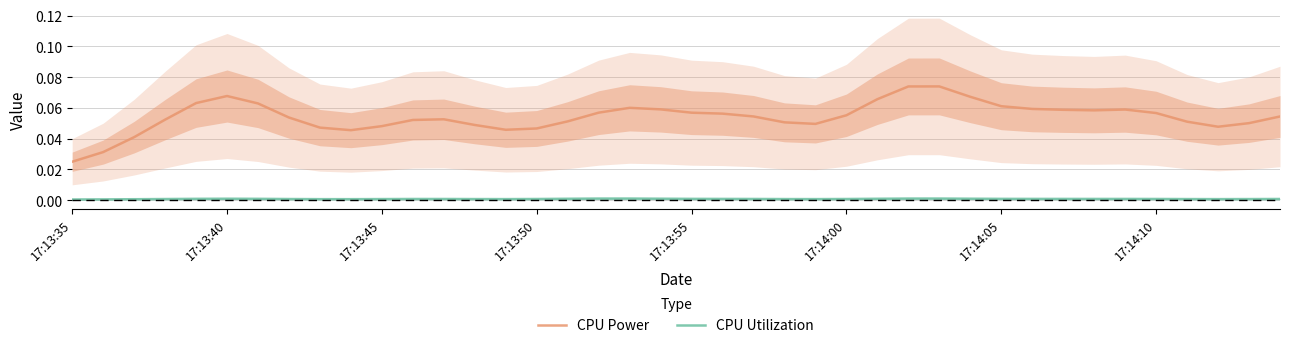

What position from the left is 27?

28